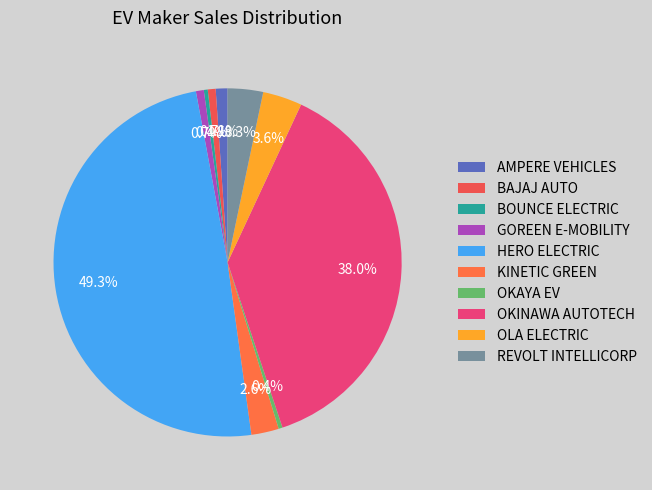

Between OKAYA EV and HERO ELECTRIC, which is larger?

HERO ELECTRIC